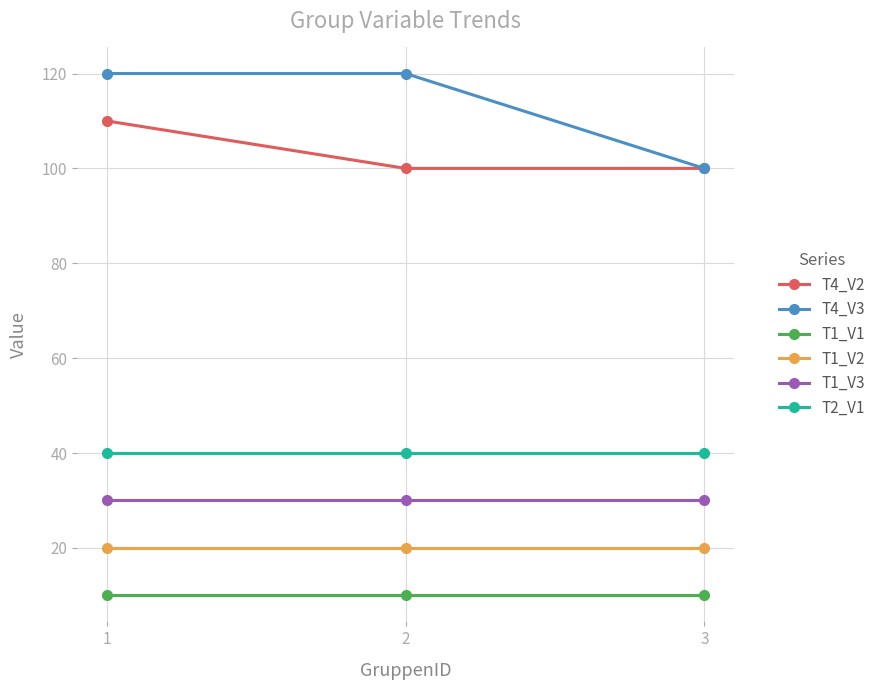

What is the total value across all series at 3?

300